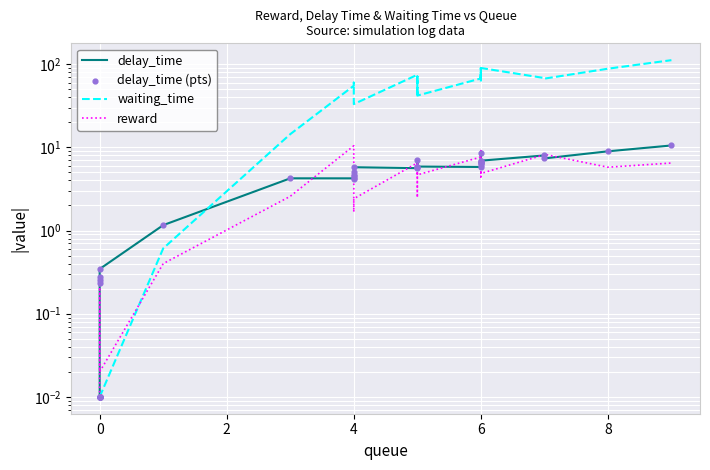

Which series contains the lowest Y value?

delay_time